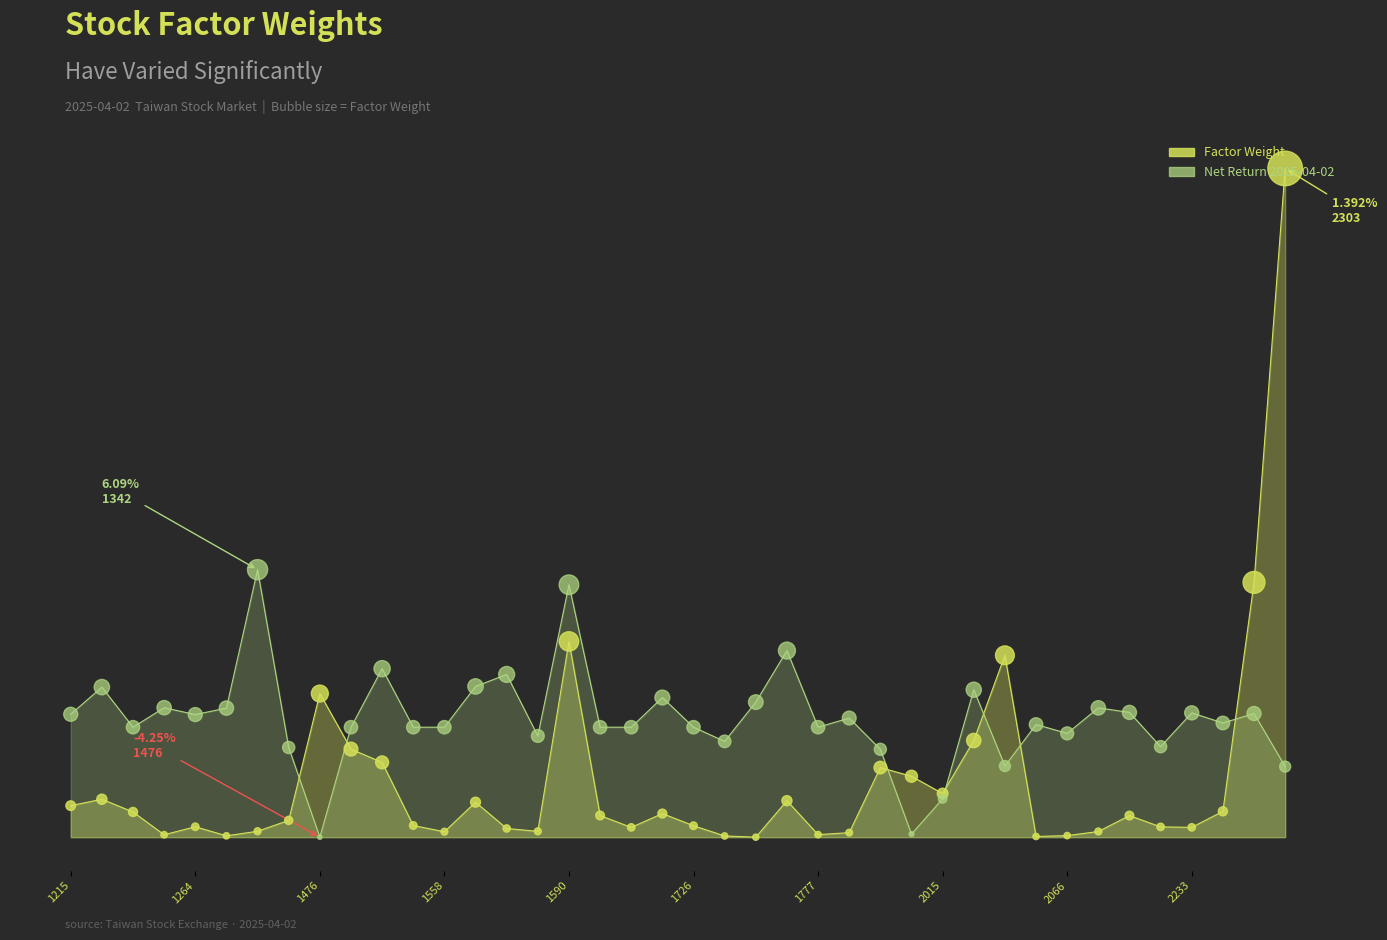

Which series reaches the maximum Y coordinate?

Factor_Weight (bubbles)